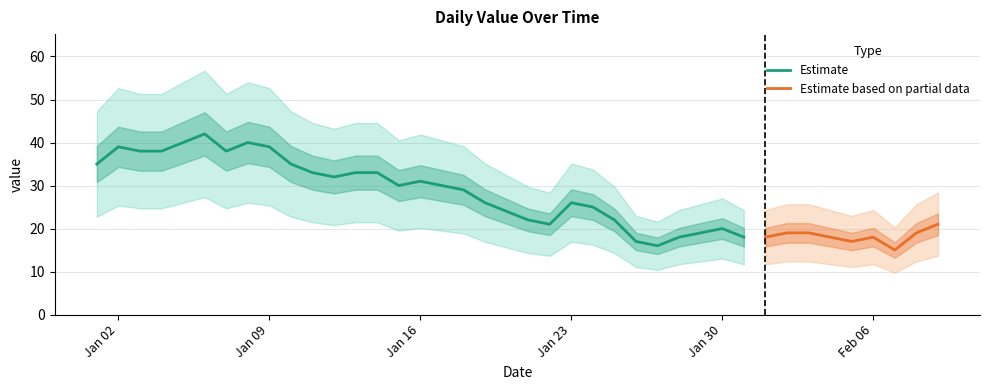

The value at 10 is 13. True or false?

False